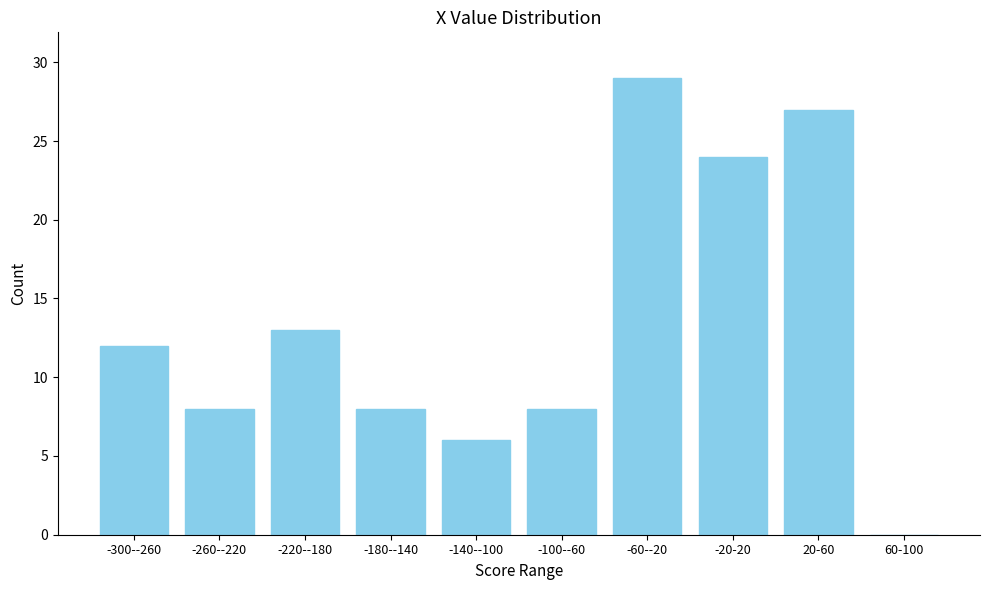

Reading left to right, what are all the values shown in this chart?

-300--260=12	-260--220=8	-220--180=13	-180--140=8	-140--100=6	-100--60=8	-60--20=29	-20-20=24	20-60=27	60-100=0